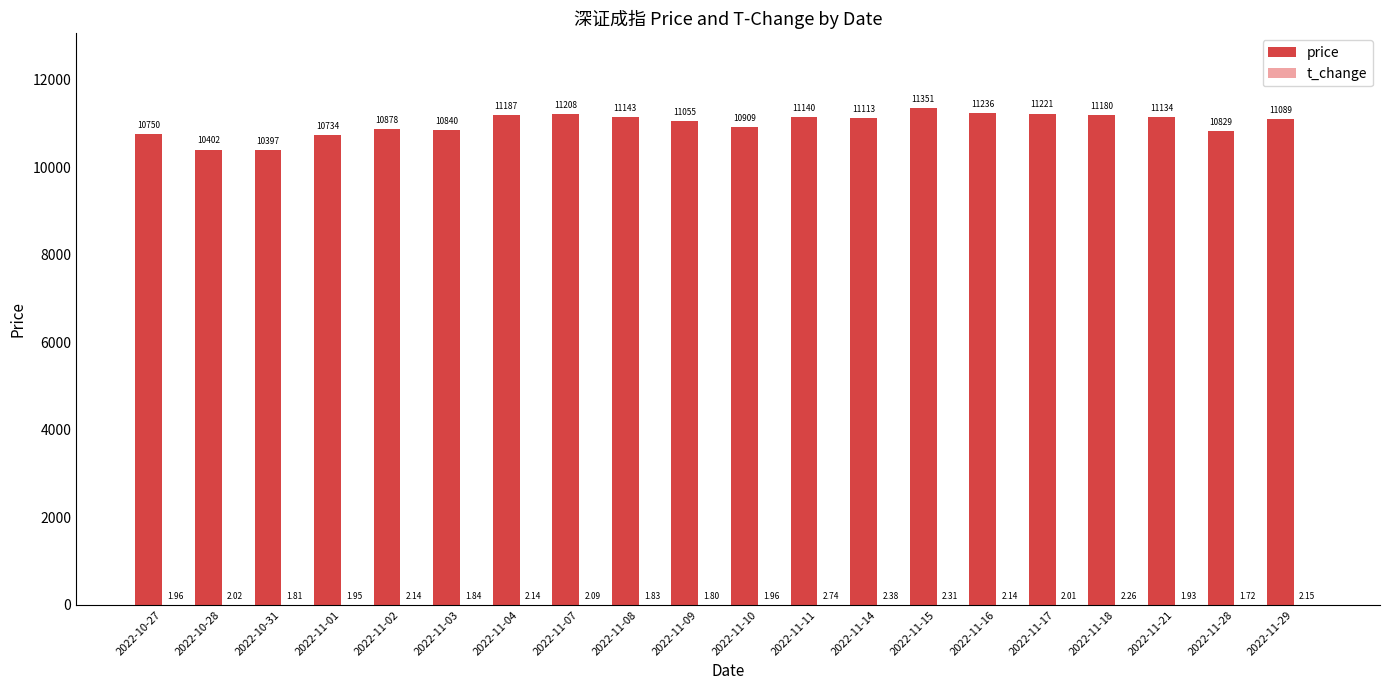

Which series has the largest total across all categories?

price